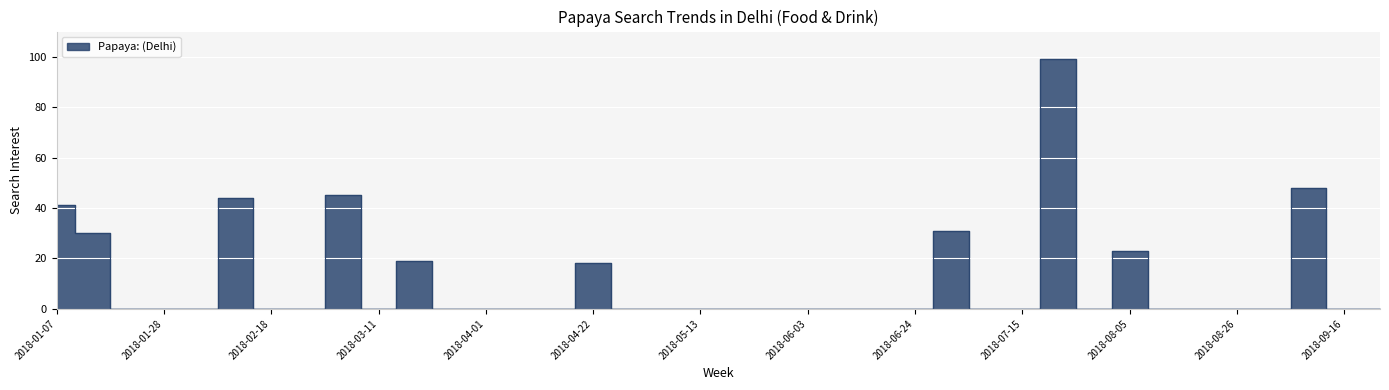

How many lines are shown in the chart?

1